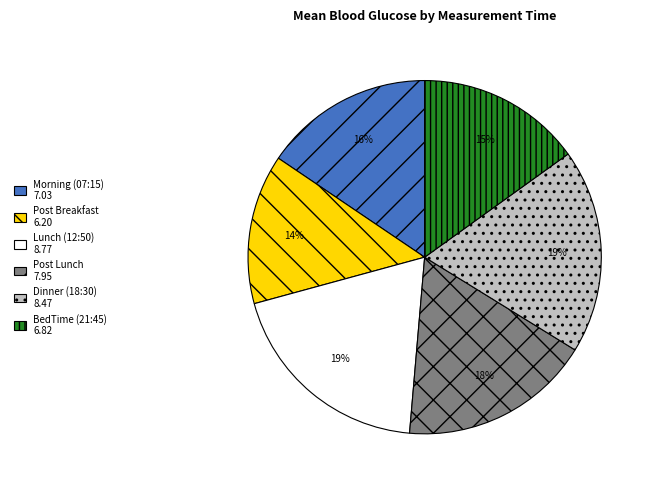

To the nearest percent, what portion does Lunch (12:50) represent?

19%